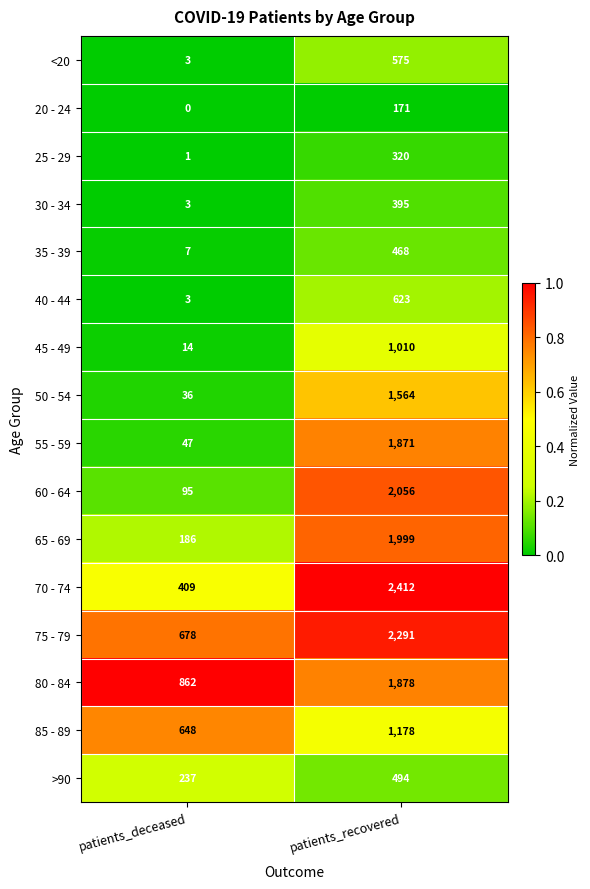

At which category is the sum across all series the highest?

patients_recovered